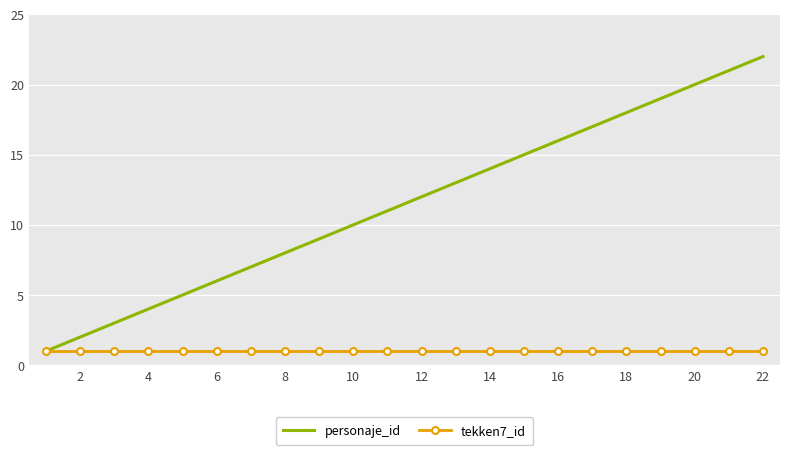

How many categories are shown in the chart?

22